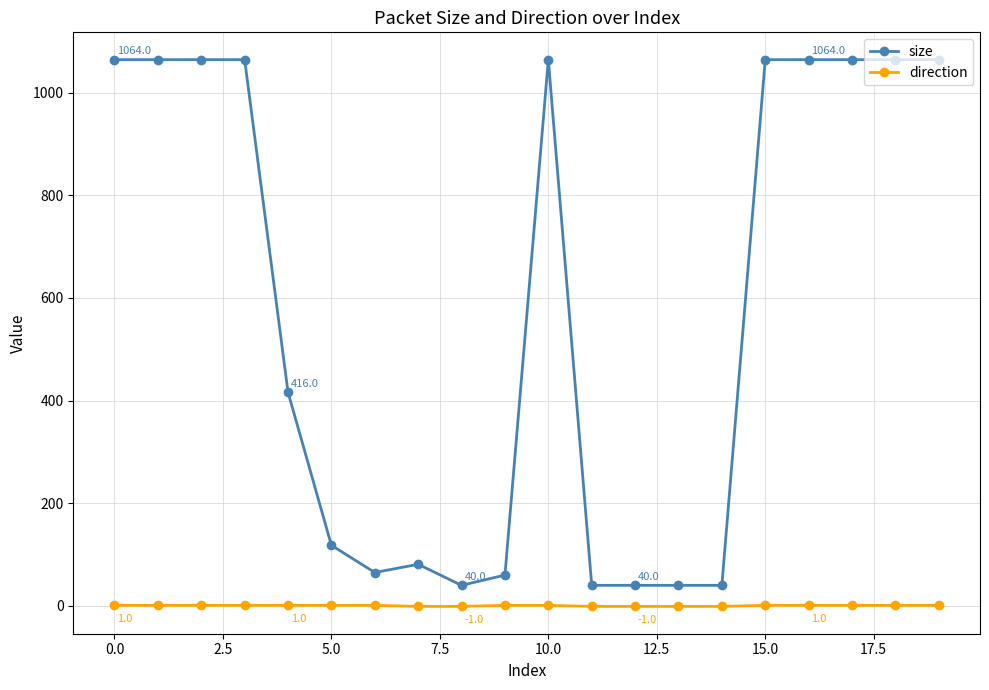

Which series has the widest spread of values?

size